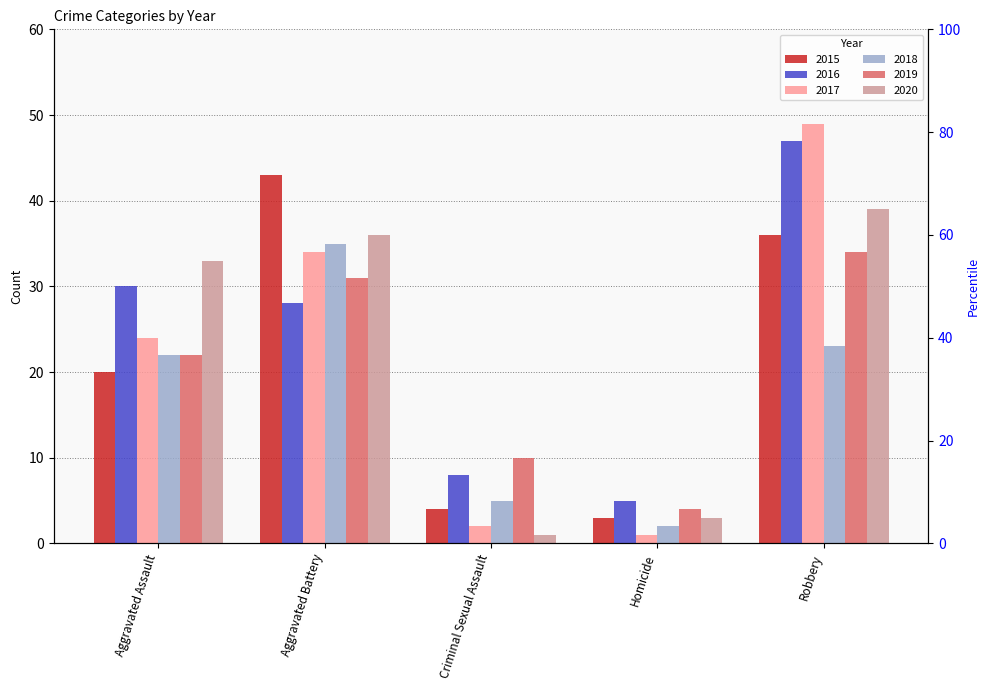

What is the value of the 2019 bar at the 2nd from the left?

31